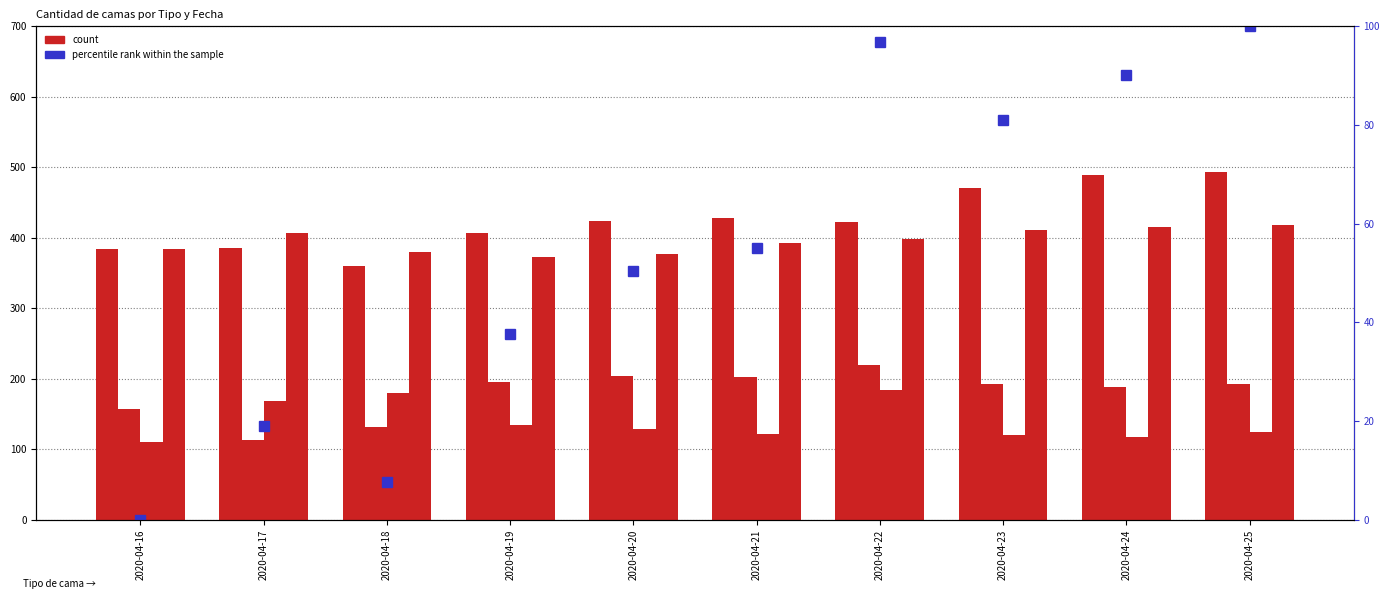

The Basica series shows 268.9 at 2020-04-25. True or false?

False